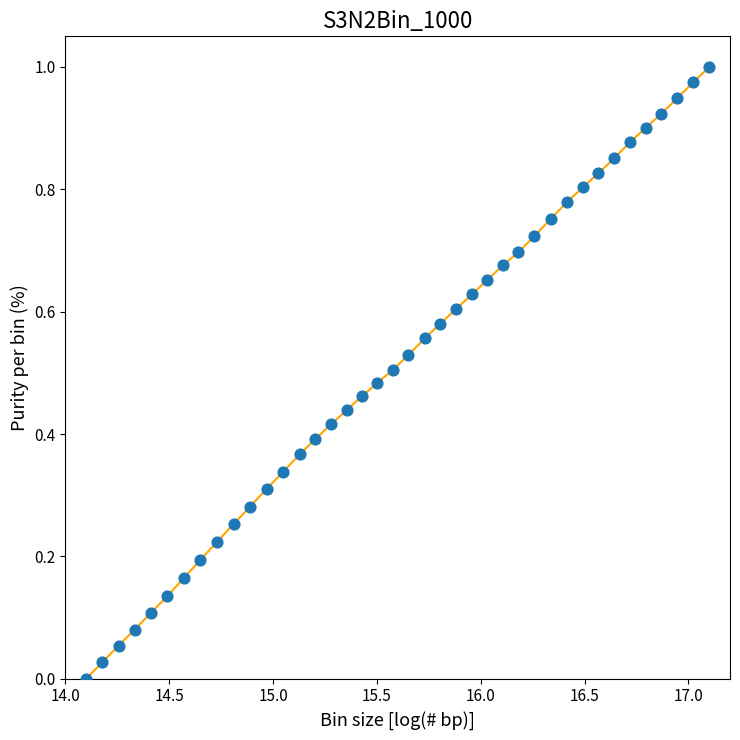

Is this an area chart (filled region under the line)?

No